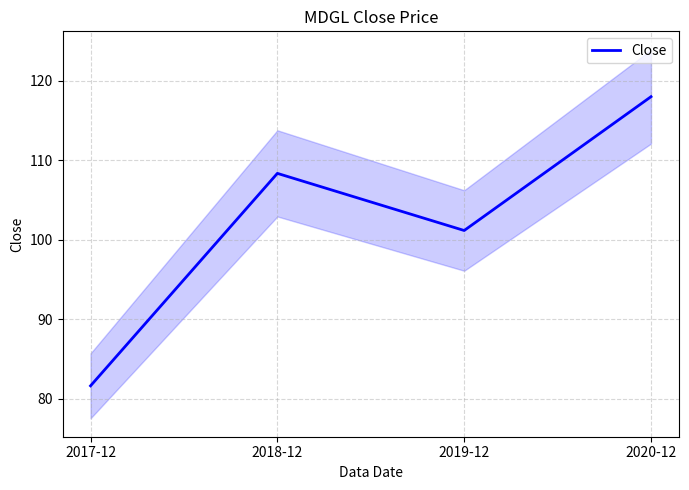

At which category does the data reach its first local peak?

2018-12